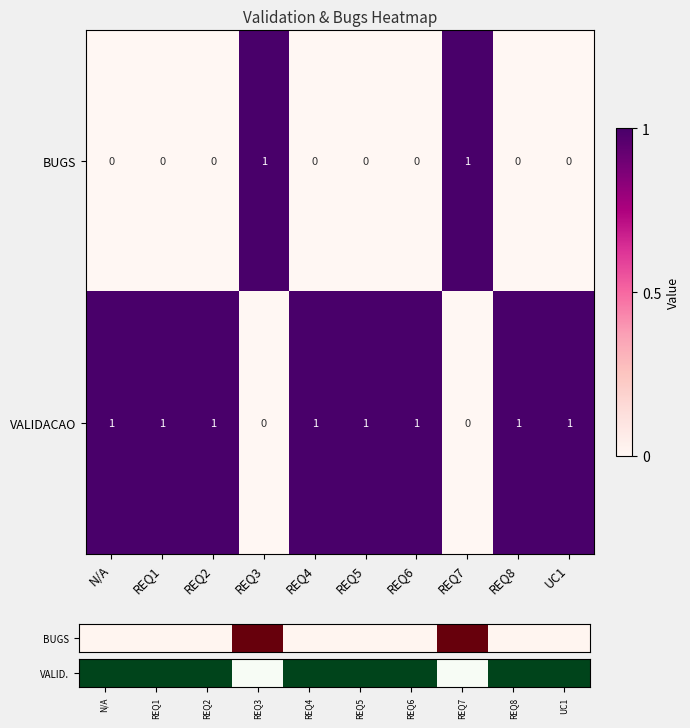

What is the total value across all series at REQ4?

1